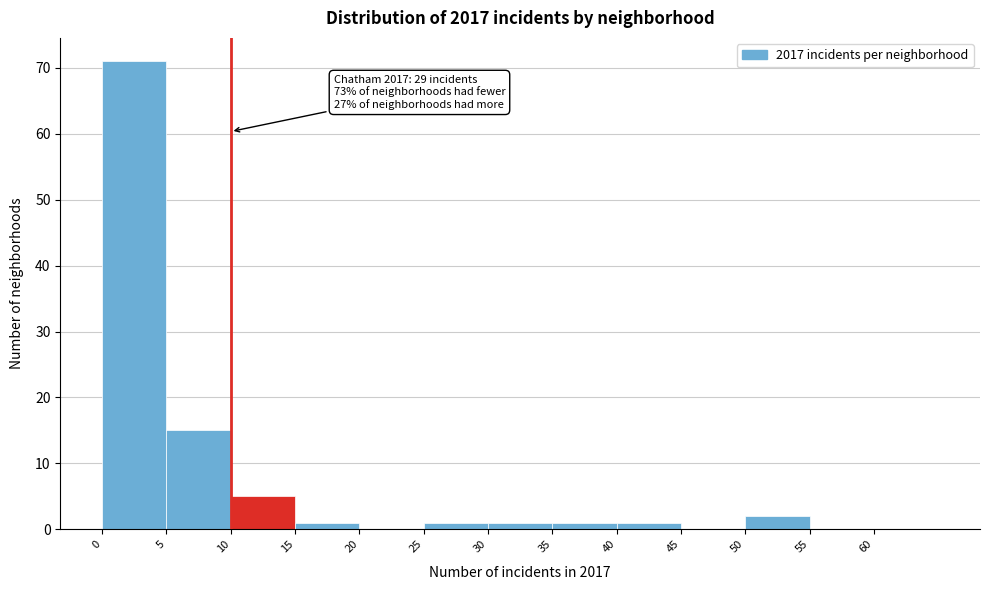

Over which range of the x-axis is the bar tallest?

0 to 5